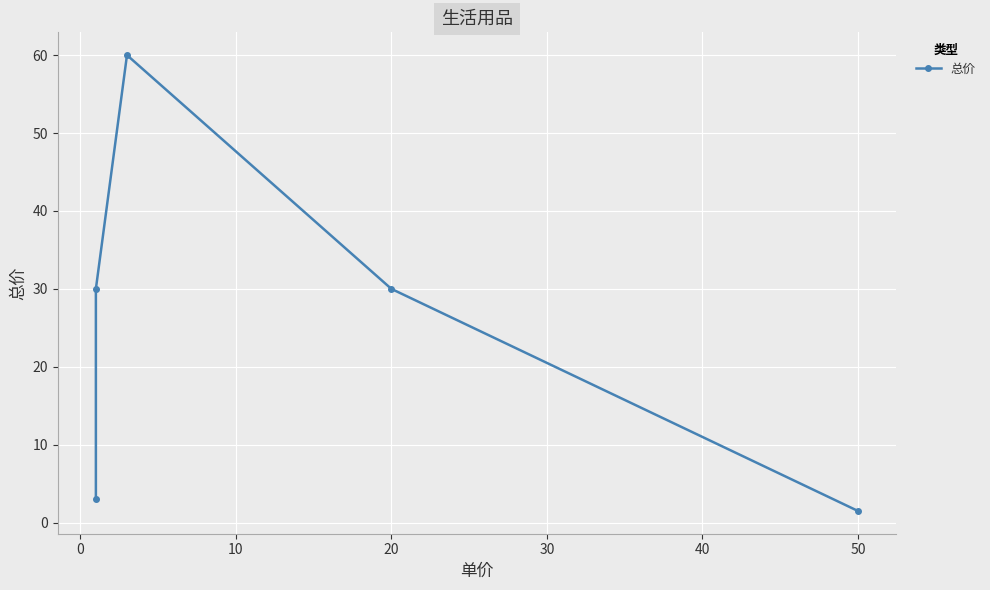

The value at 20 is 6.1. True or false?

False